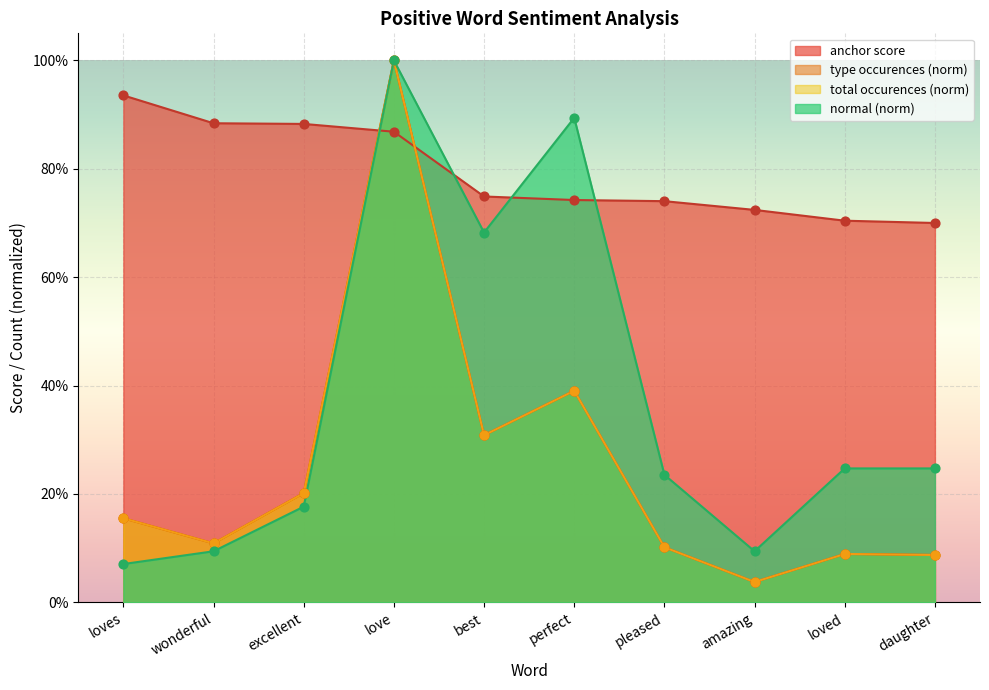

Is the value of total occurences at best greater than the value of type occurences at daughter?

Yes